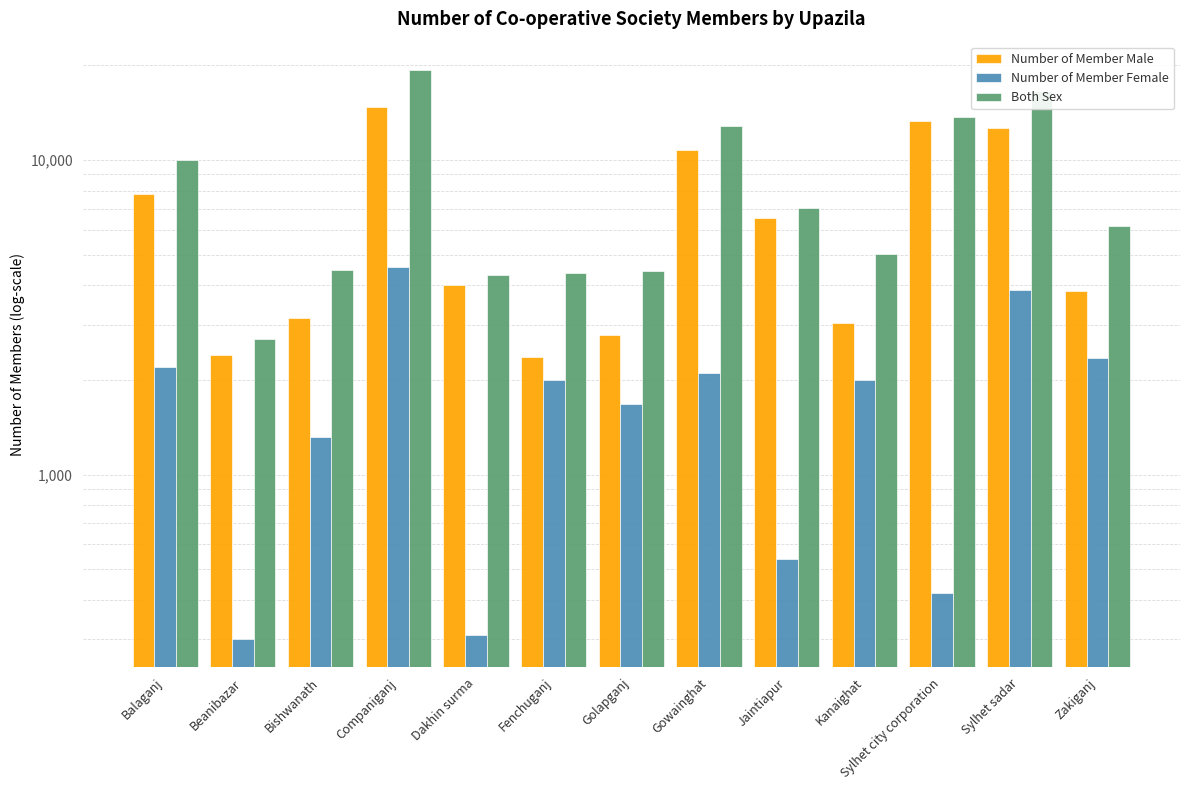

What value does the Number of Member Male series have at Kanaighat?

3040